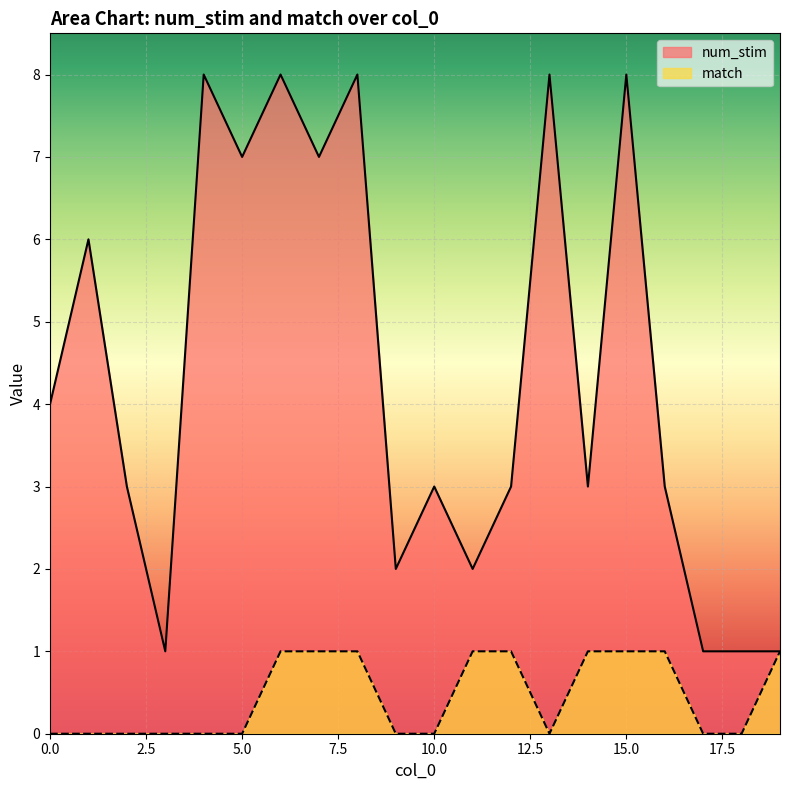

Where is the first local minimum for match?

13